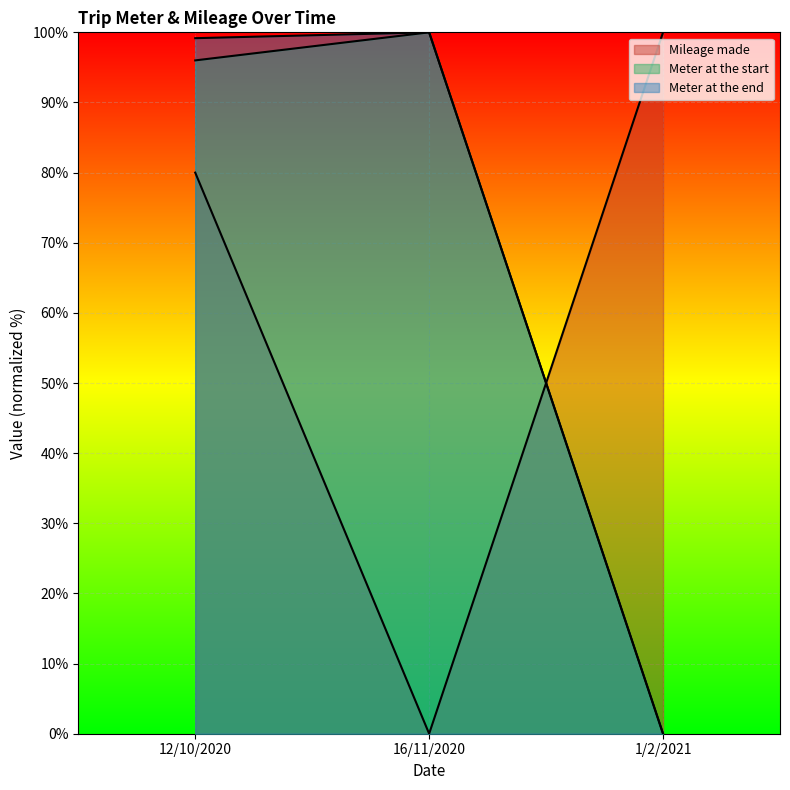

How many values in the Mileage made series are below 80?

1